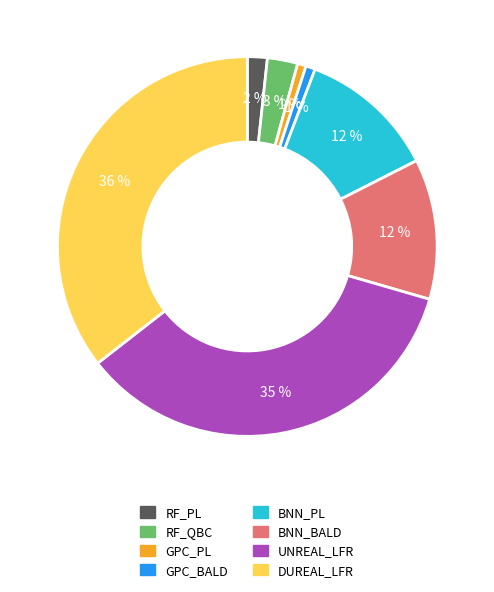

To the nearest percent, what portion does GPC_PL represent?

1%